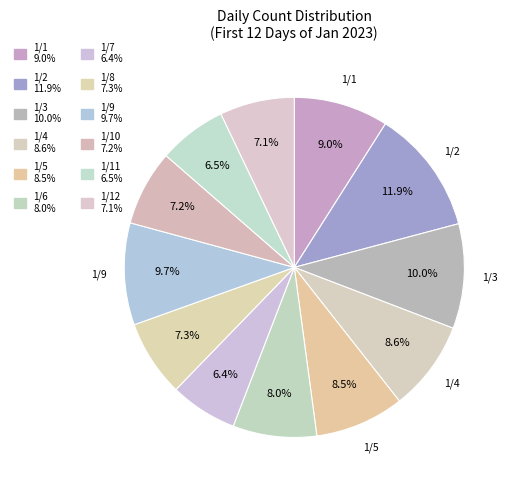

To the nearest percent, what is the average slice percentage?

8%